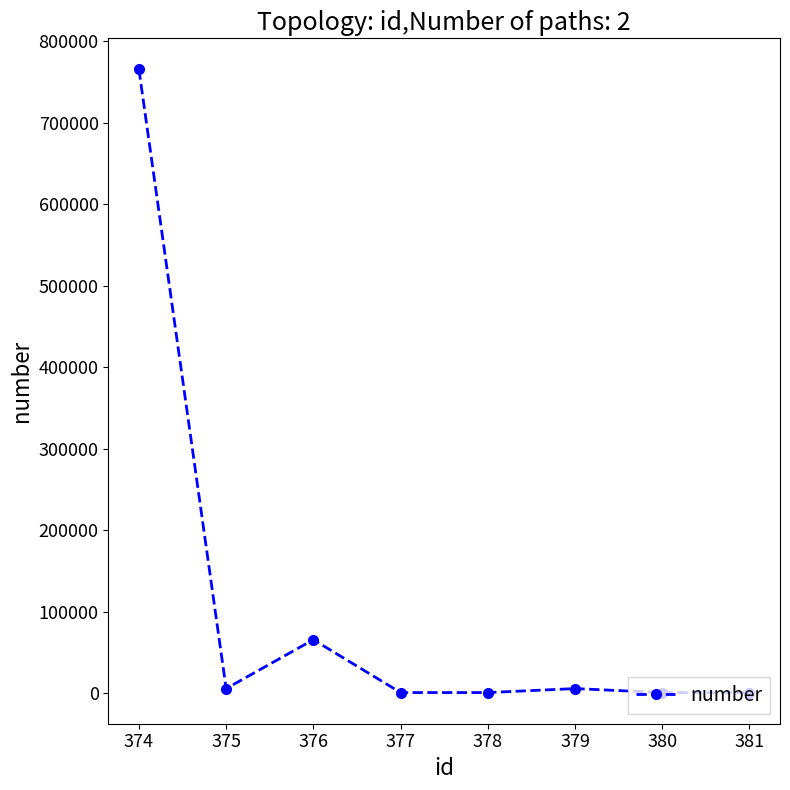

At which label does the data first exceed 5432?

374